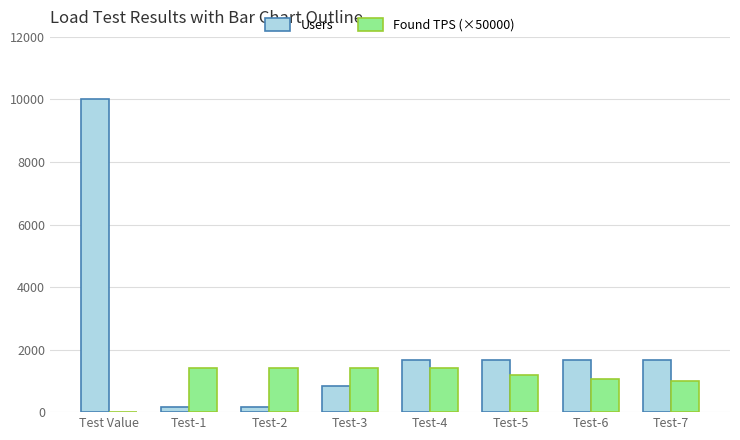

What is the maximum value for Users?

10000